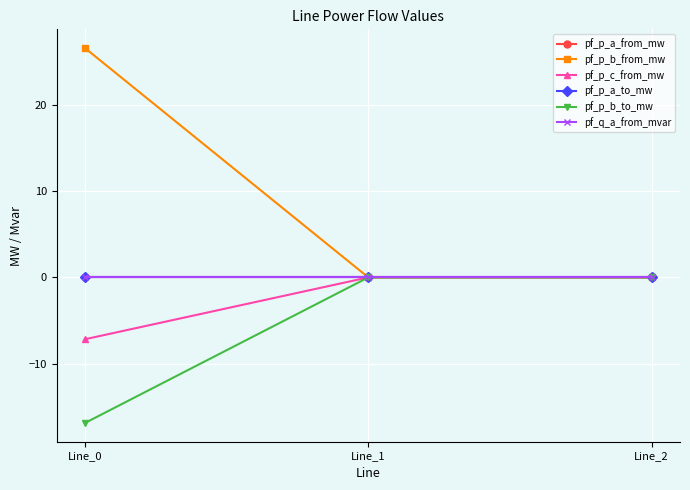

Where is pf_p_b_from_mw nearest to the value 13?

Line_1